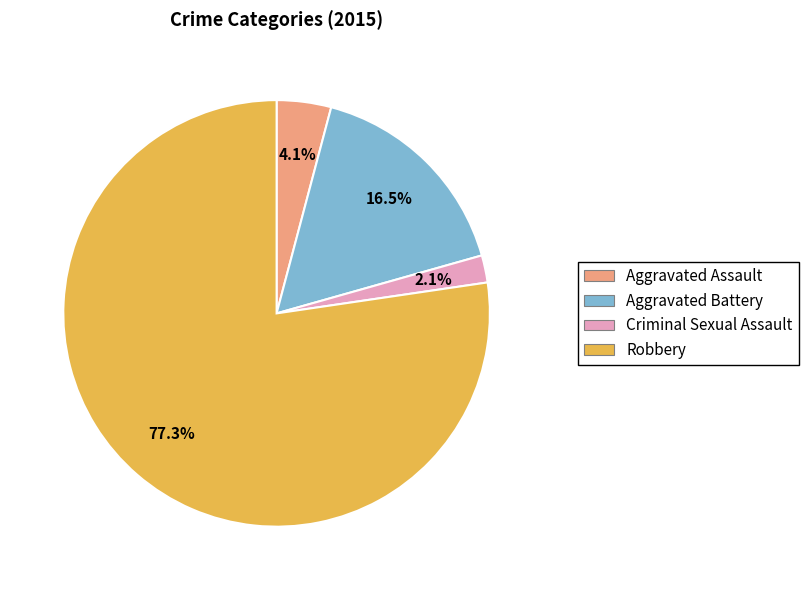

Which has a higher value, Robbery or Aggravated Assault?

Robbery